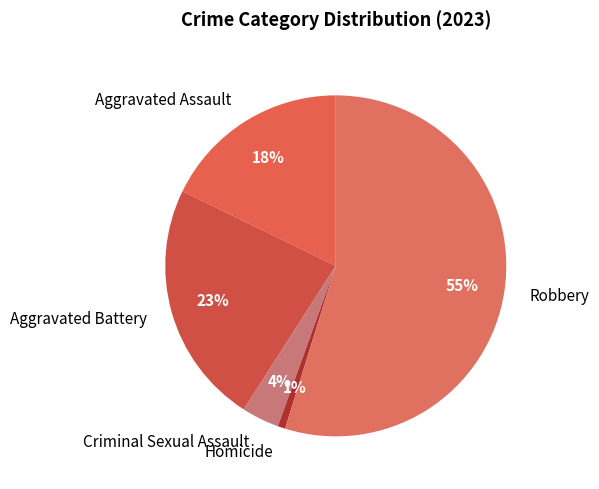

Approximately how many times larger is the value at Aggravated Battery compared to Aggravated Assault?

1.3